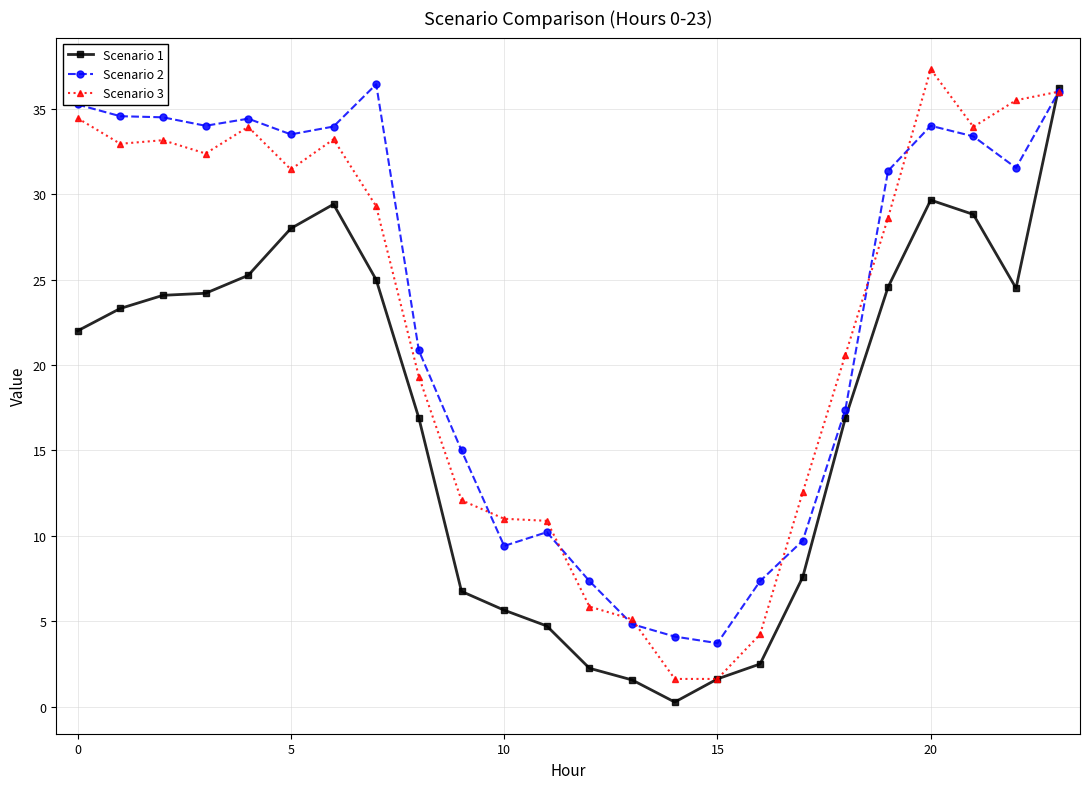

What is the maximum value shown in the chart?

37.3